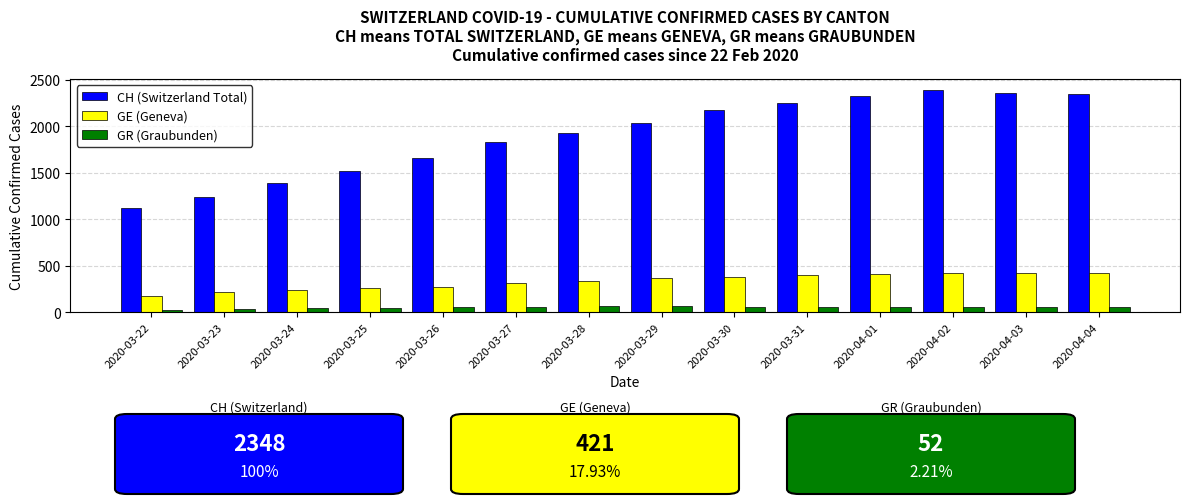

List the series in order of their overall mean, lowest first.

GR (Graubunden), GE (Geneva), CH (Switzerland Total)